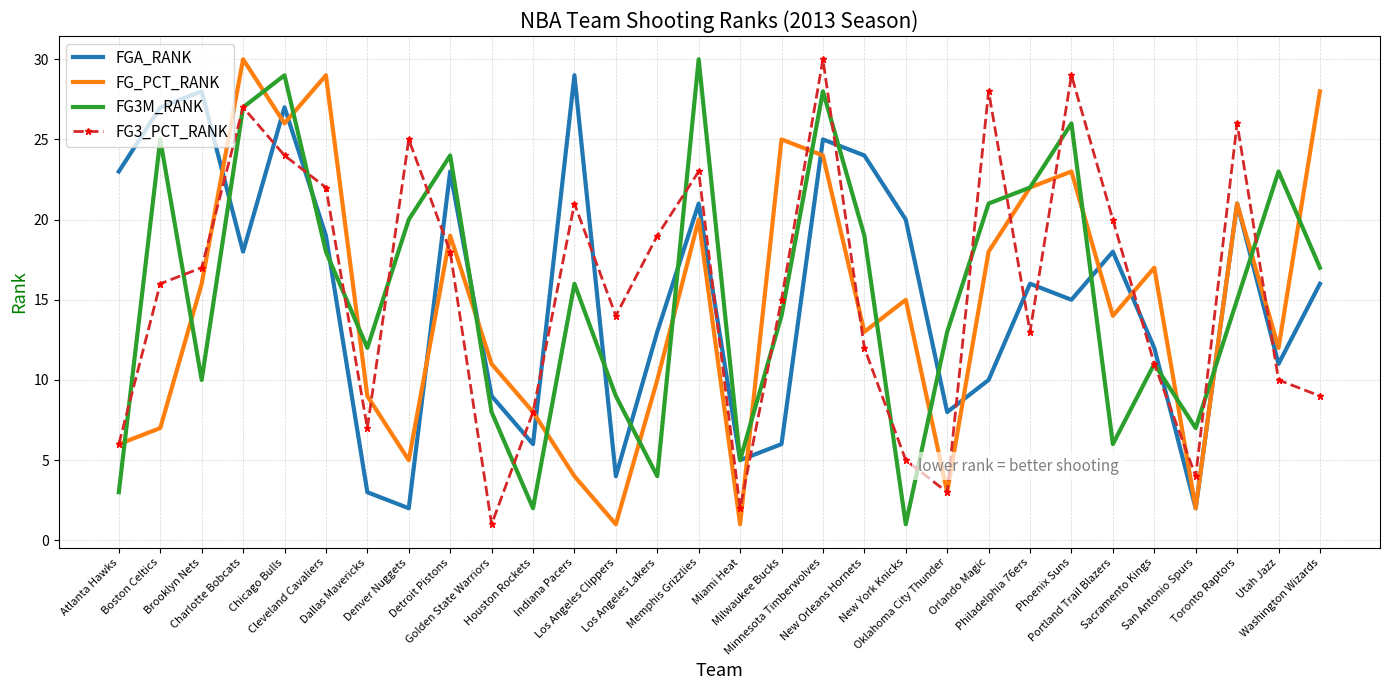

In FGA_RANK, how many points are higher than both neighbors (excluding endpoints)?

9